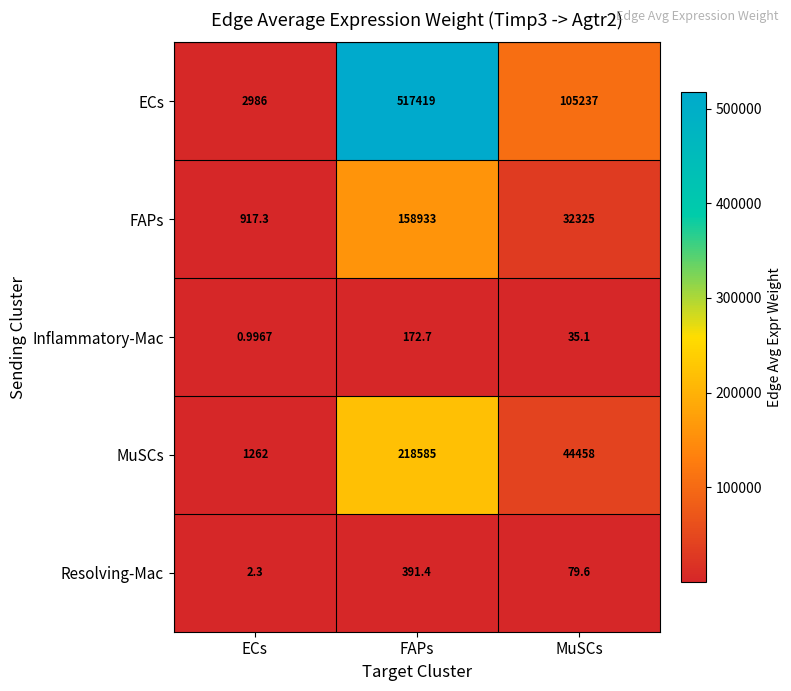

Rank the categories by MuSCs value from lowest to highest.

ECs, MuSCs, FAPs